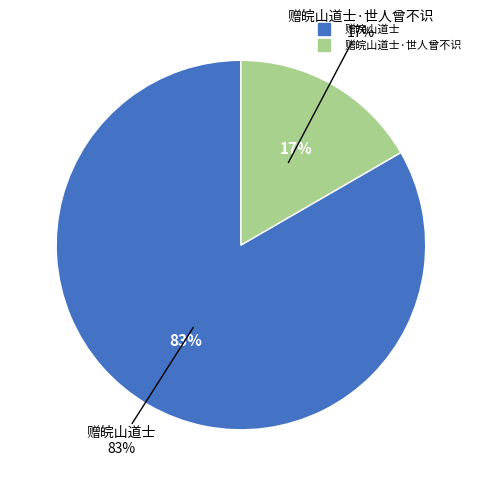

Combined, do 赠皖山道士·世人曾不识 and 赠皖山道士 account for over 50%?

Yes